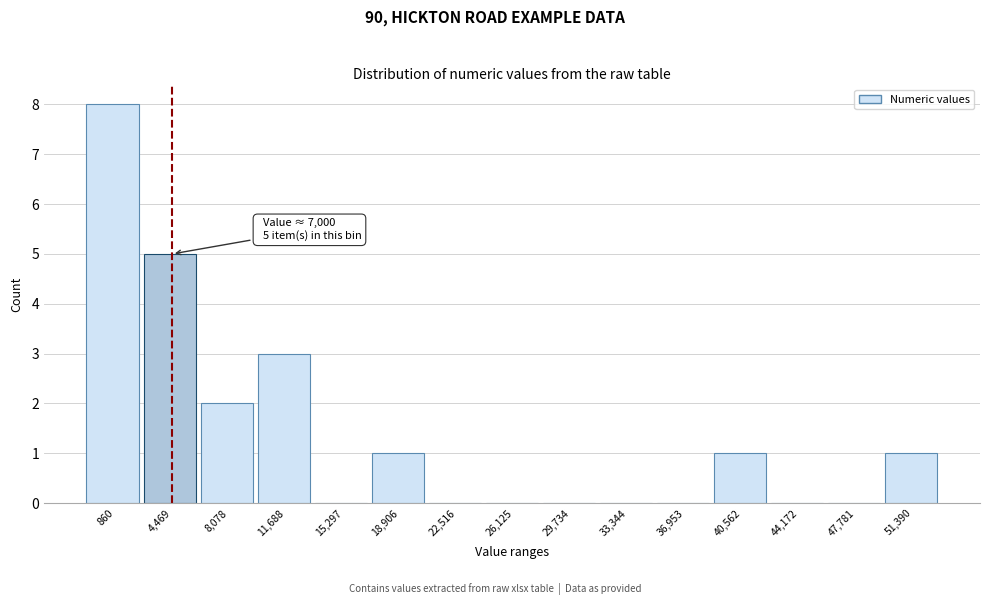

Reading right to left, list all the values displayed in this chart.

51,390=1	47,781=0	44,172=0	40,562=1	36,953=0	33,344=0	29,734=0	26,125=0	22,516=0	18,906=1	15,297=0	11,688=3	8,078=2	4,469=5	860=8